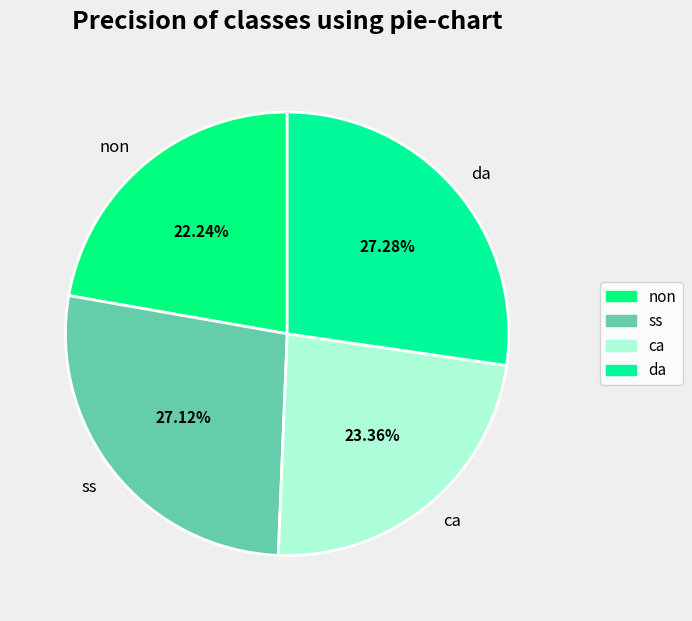

Count the number of slices in the pie.

4